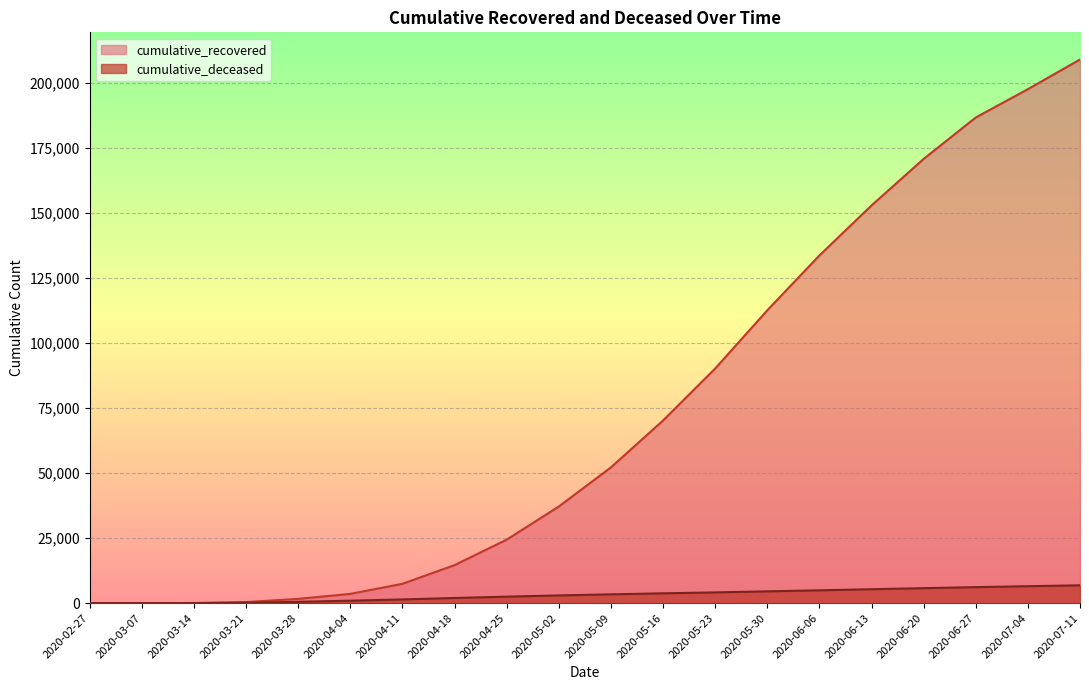

At how many categories does at least one series exceed 96467?

7